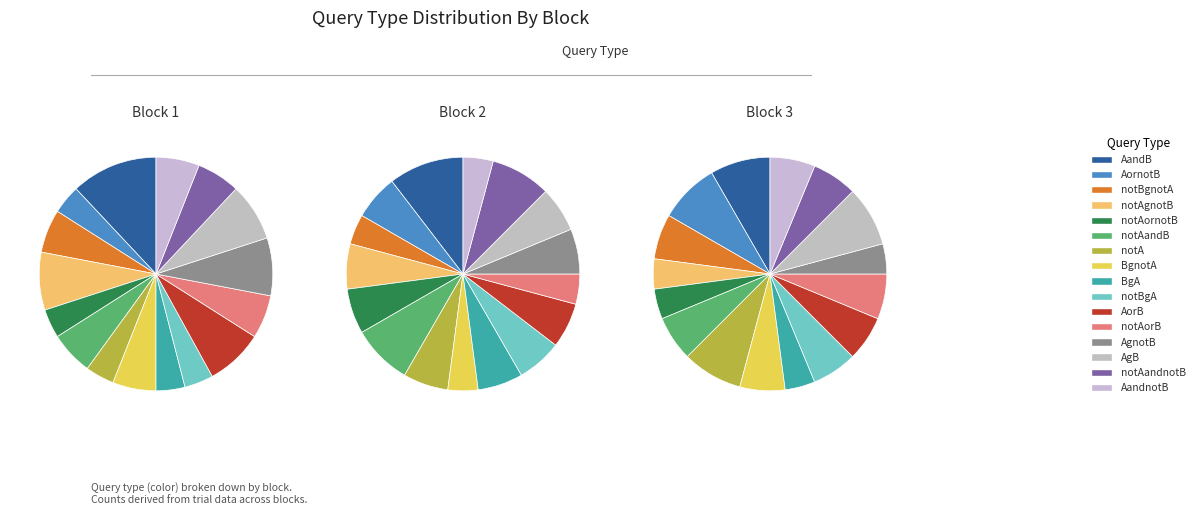

What is the change in value from AornotB to AandnotB?

+1